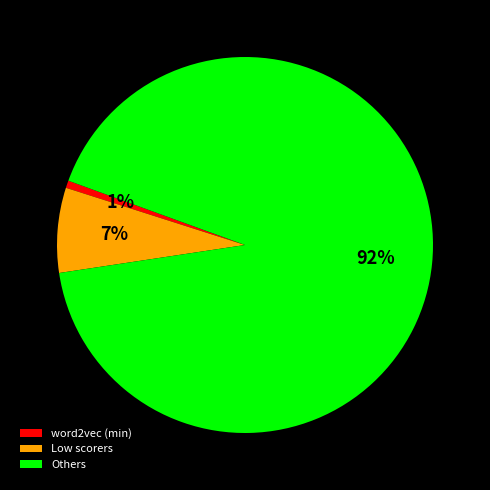

How many segments does this pie chart have?

3